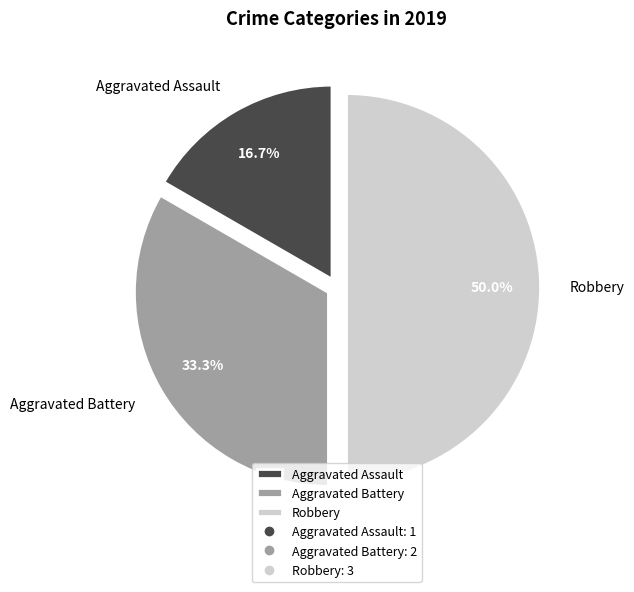

Between Robbery and Aggravated Battery, which is larger?

Robbery